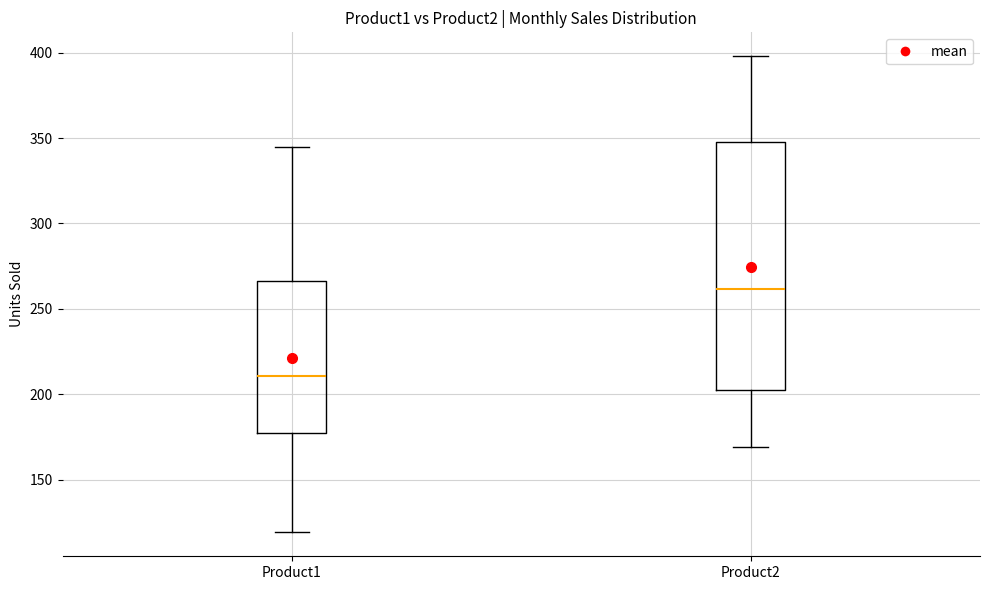

Which box's median line is the highest?

Product2